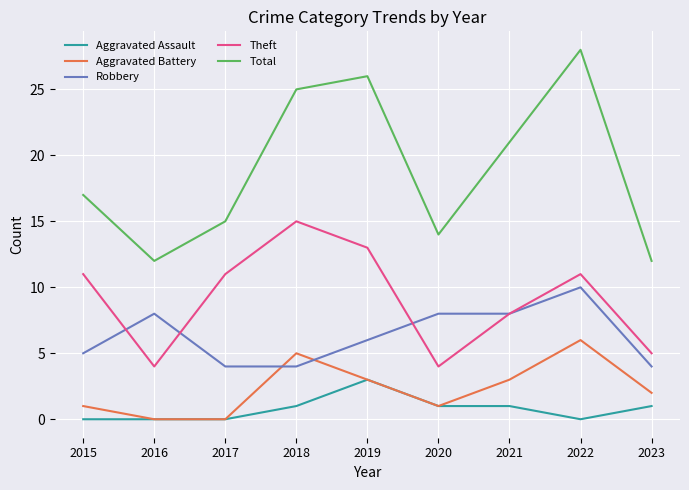

List the series in order of their peak value, lowest first.

Aggravated Assault, Aggravated Battery, Robbery, Theft, Total